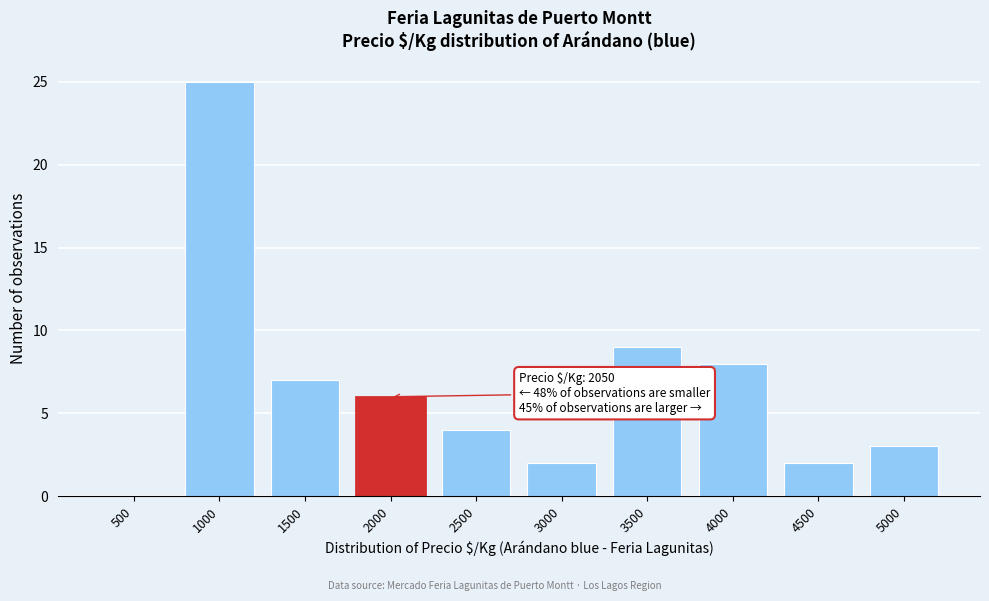

Reading right to left, list all the values displayed in this chart.

5000=3	4500=2	4000=8	3500=9	3000=2	2500=4	2000=6	1500=7	1000=25	500=0